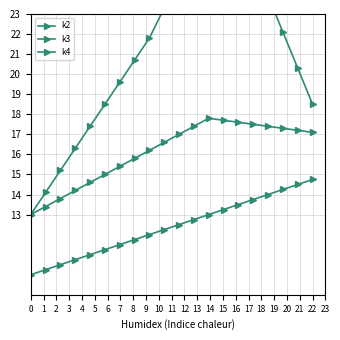

At how many categories does at least one series exceed 28?

1